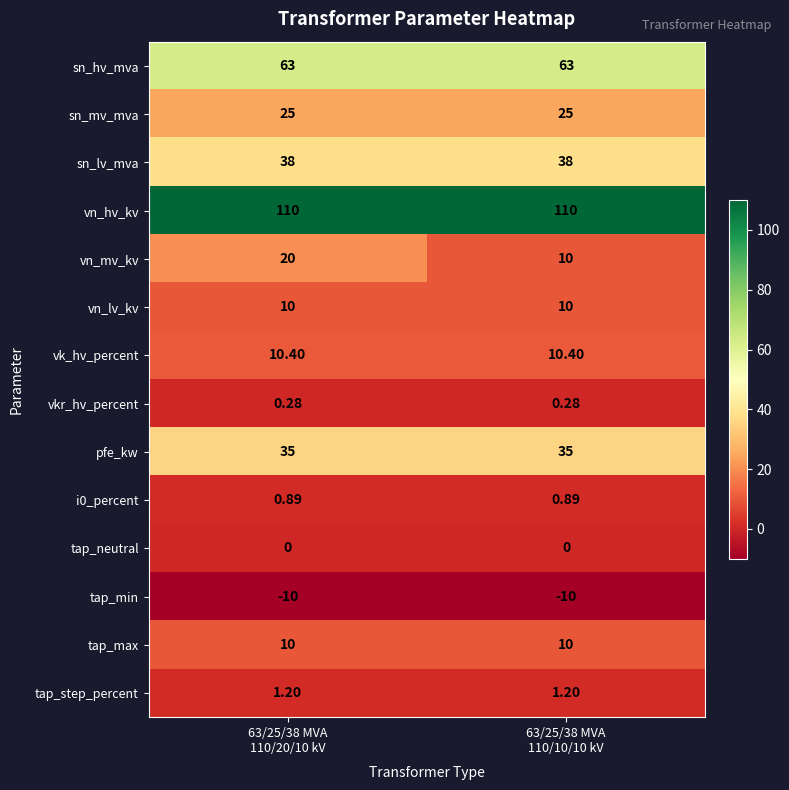

Which series has the largest total across all categories?

vn_hv_kv